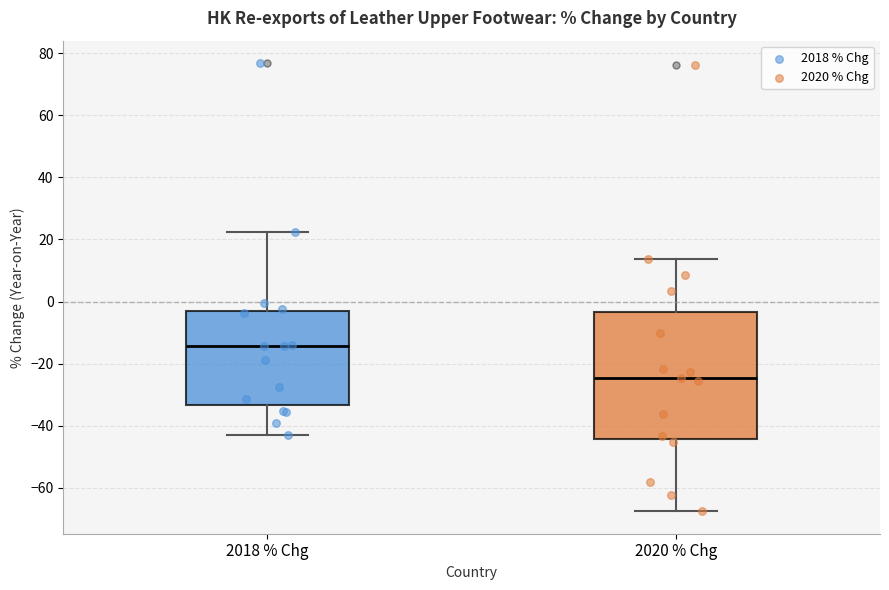

Reading left to right, transcribe this box plot: for each box, give where its median line is, the range the box spans, and where its two whiskers end, as read against the y-axis. The values are not printed on the chart, so give them approximately, as read against the axis.

2018 % Chg: median -14, box -34 to -4, whiskers -44 to 22
2020 % Chg: median -24, box -44 to -4, whiskers -68 to 14